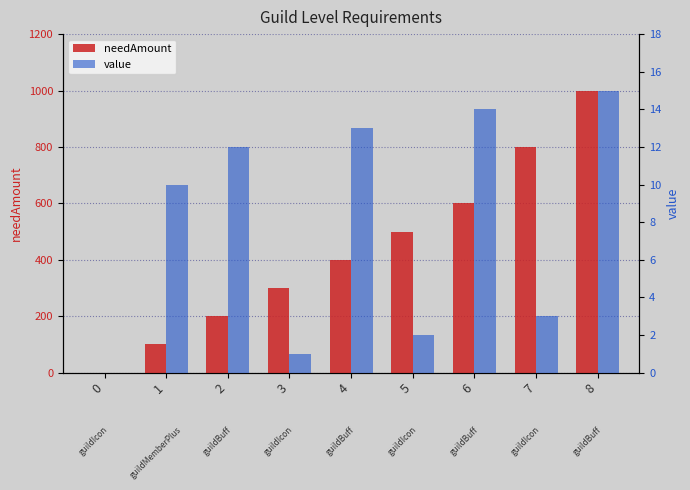

What is the difference between the highest and lowest values at 4?

387